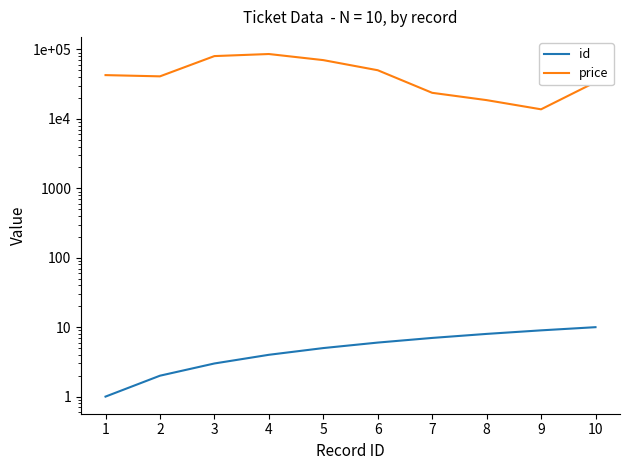

Reading left to right, extract all data points from this chart.

id: 1=1	2=2	3=3	4=4	5=5	6=6	7=7	8=8	9=9	10=10
price: 1=42754	2=41038	3=80367	4=86073	5=70301	6=50267	7=23763	8=18651	9=13752	10=33902